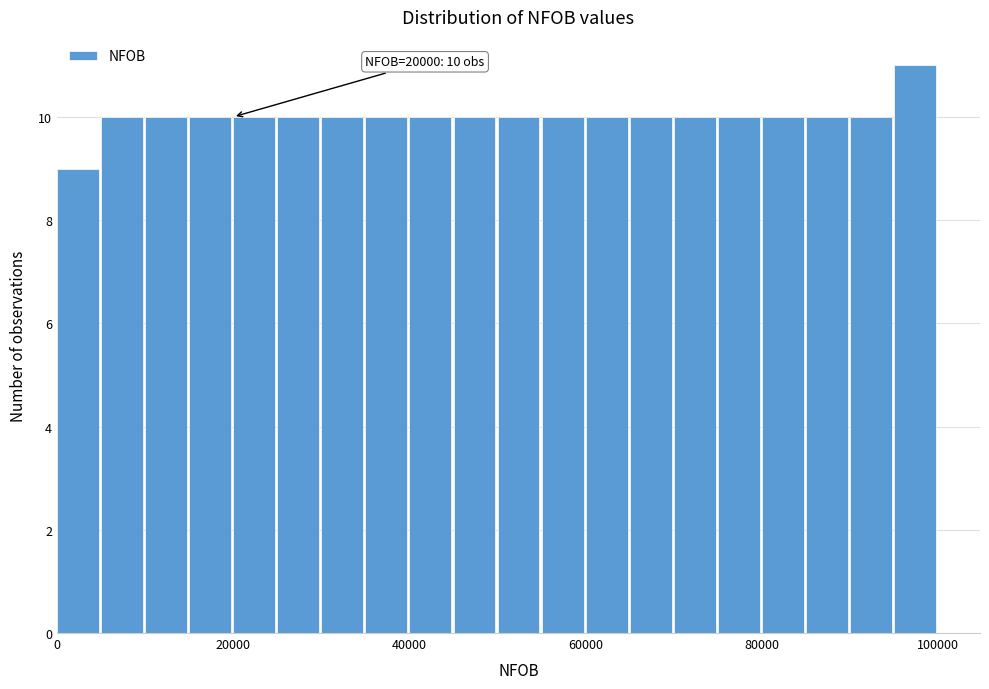

Read against the x-axis, roughly where is the centre of the tallest bar?

98000